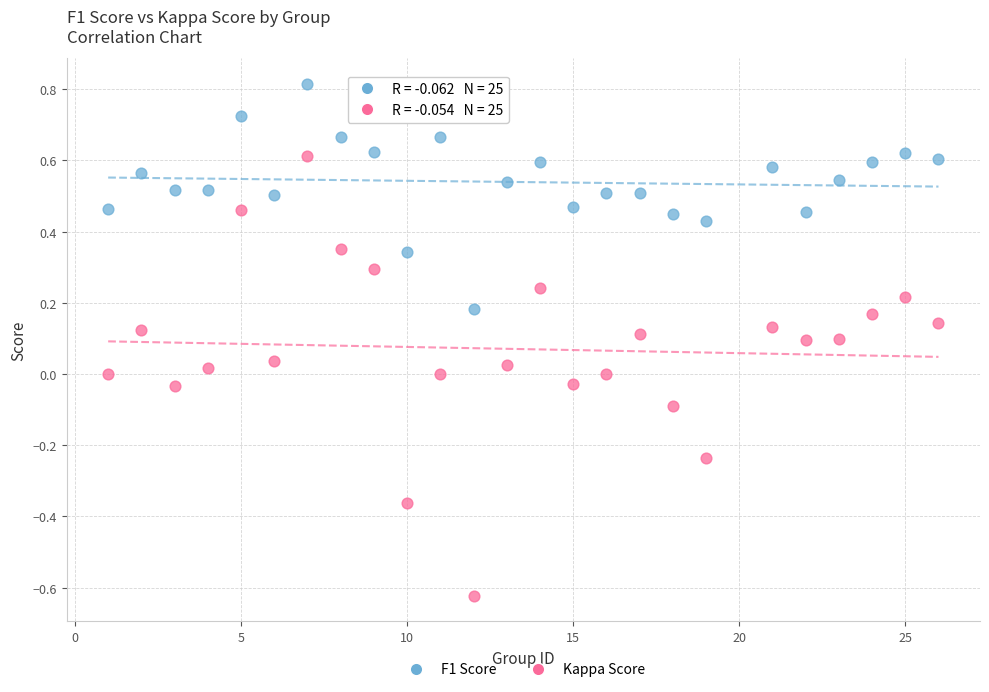

Across all data points, what is the range of Y values (max minus min)?

1.4